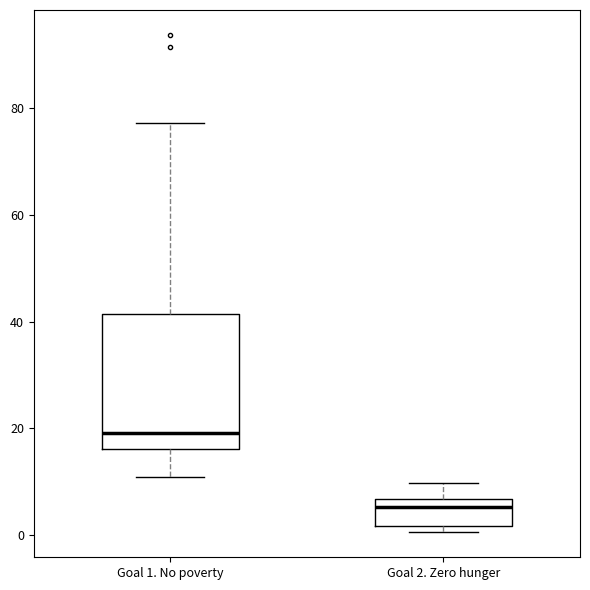

Reading left to right, transcribe this box plot: for each box, give where its median line is, the range the box spans, and where its two whiskers end, as read against the y-axis. The values are not printed on the chart, so give them approximately, as read against the axis.

Goal 1. No poverty: median 20, box 16 to 42, whiskers 10 to 78
Goal 2. Zero hunger: median 6 (just below the box's upper edge), box 2 to 6, whiskers 0 to 10